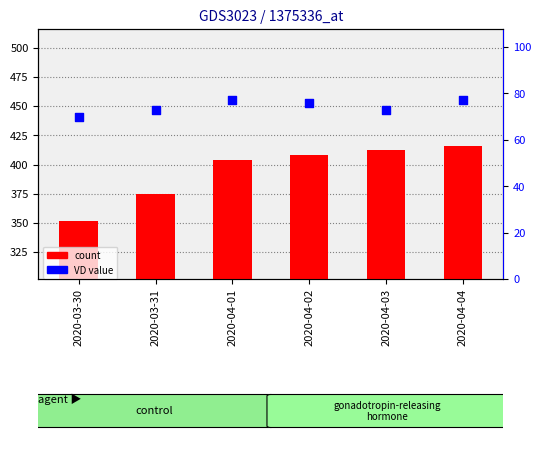

Which series contains the highest Y value?

count